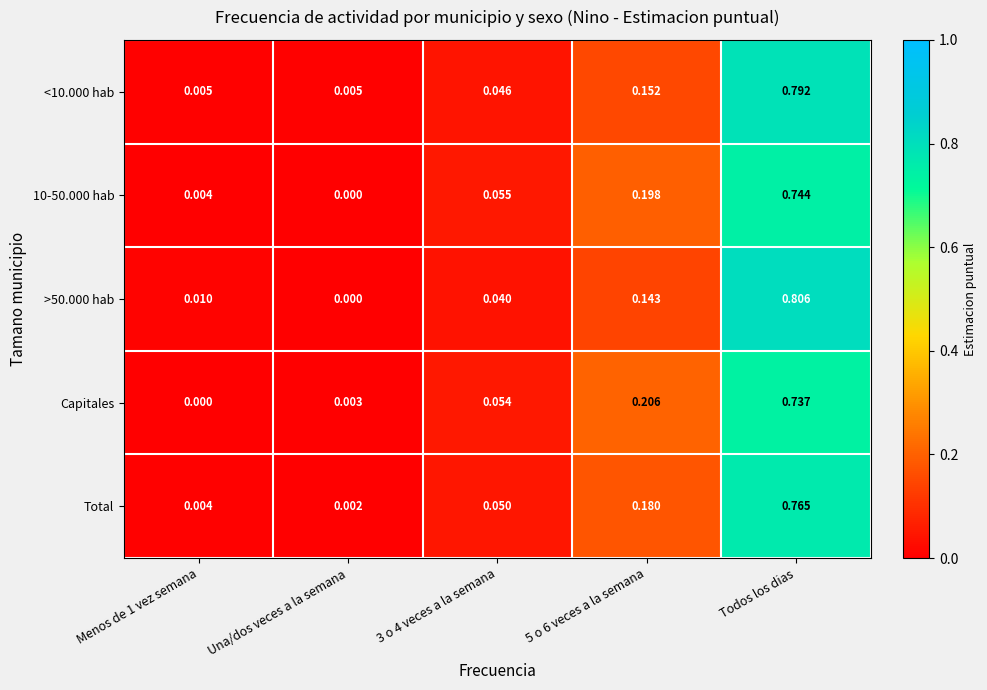

Which series has the largest range (max minus min)?

>50.000 hab